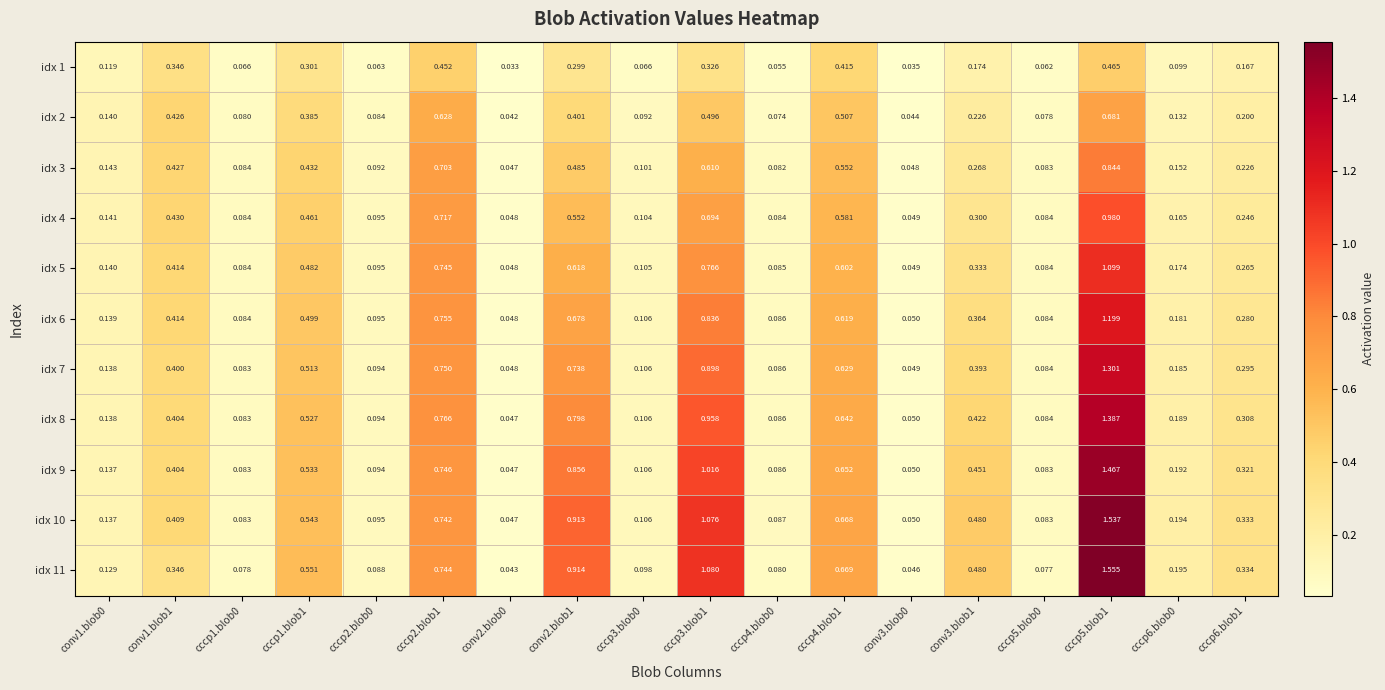

How many series are shown in this chart?

11